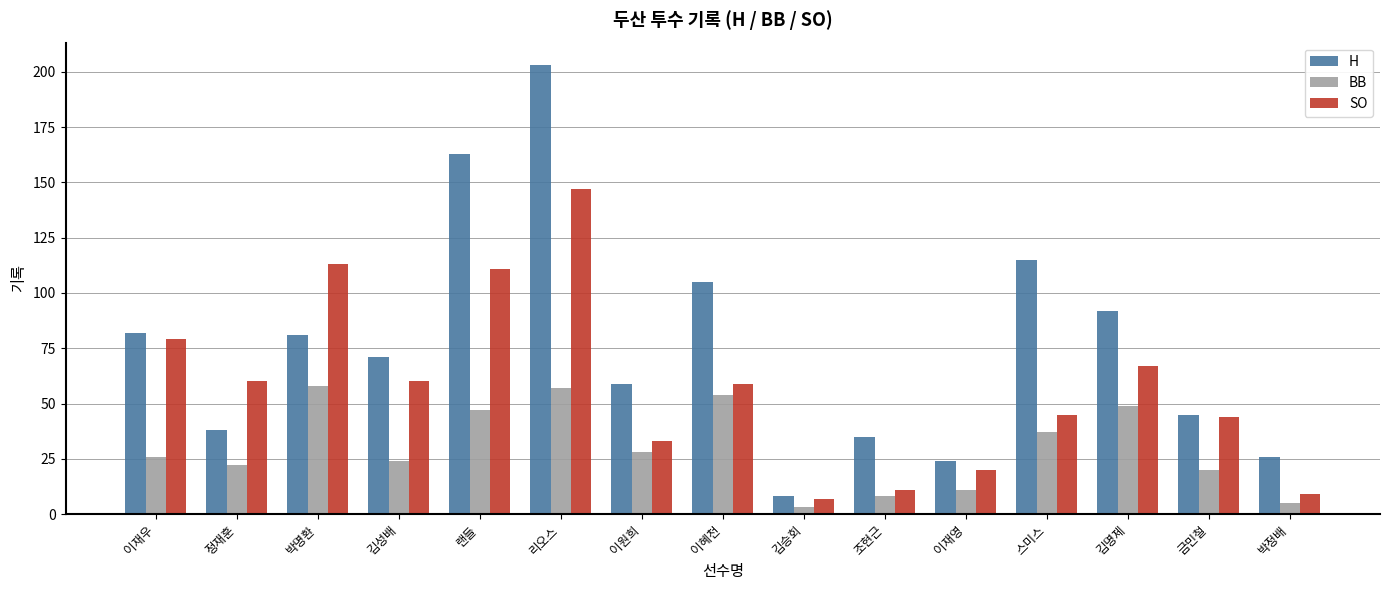

Which series changed the most between 박명환 and 박정배?

SO